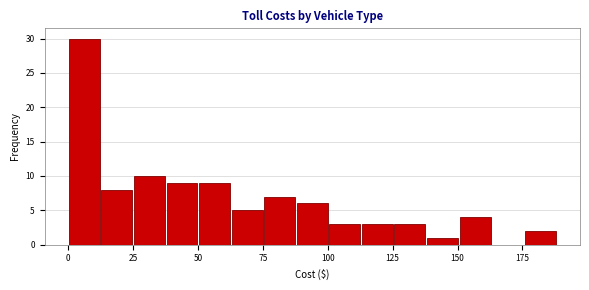

Read against the x-axis, roughly where is the centre of the tallest bar?

5